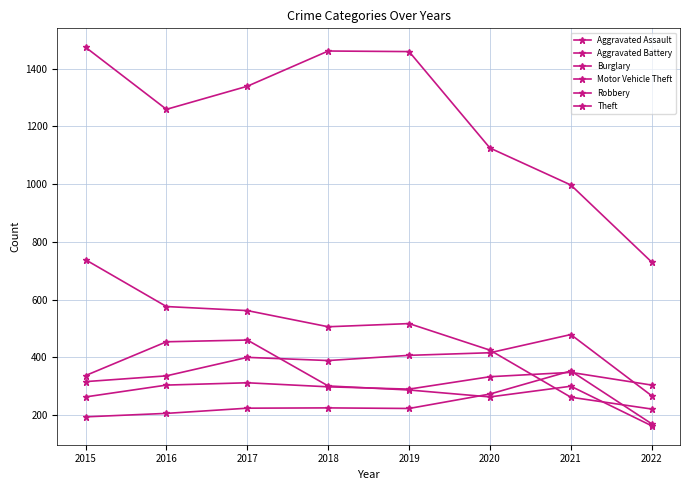

Count the number of data series in this chart.

6